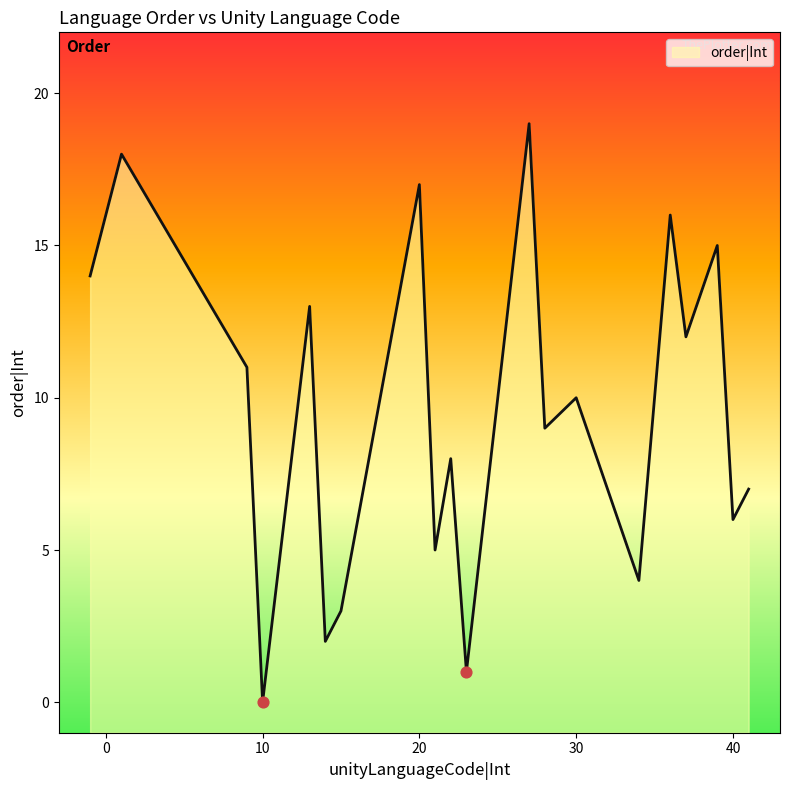

Which has a higher value, 20 or 36?

20